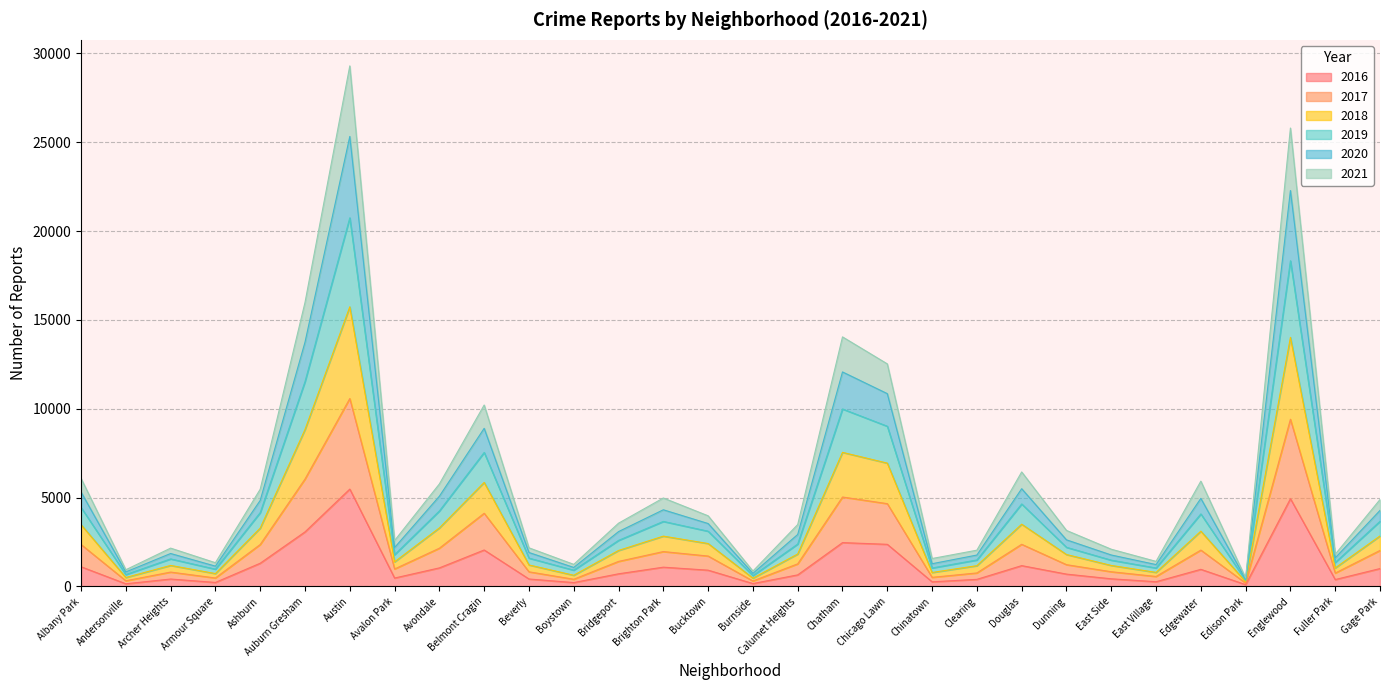

Rank the series at Armour Square from lowest to highest value.

2016, 2017, 2018, 2020, 2021, 2019